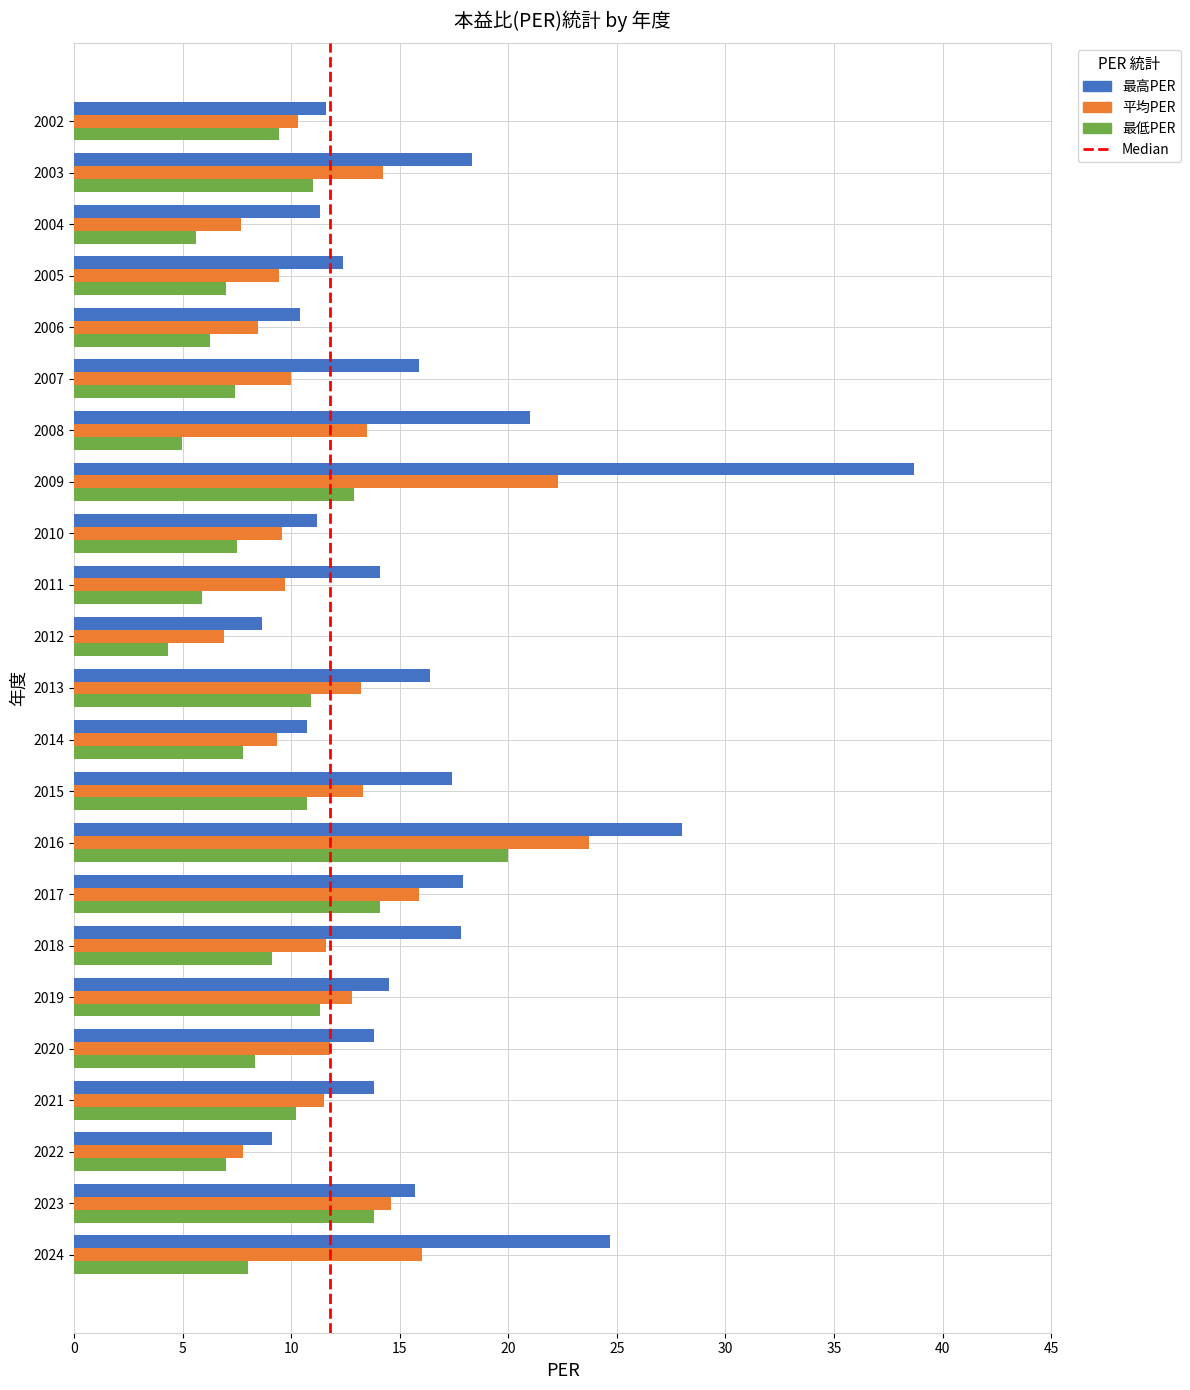

At which category is the sum across all series the highest?

2009